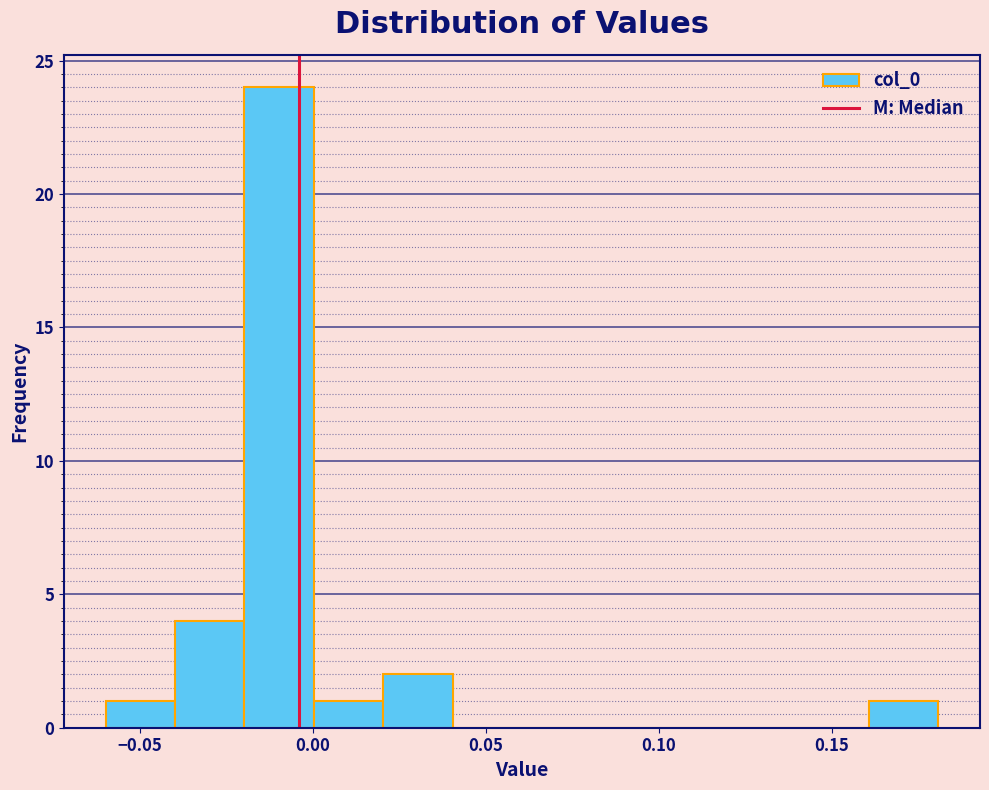

Over which range of the x-axis is the bar tallest?

-0.02 to 0.00